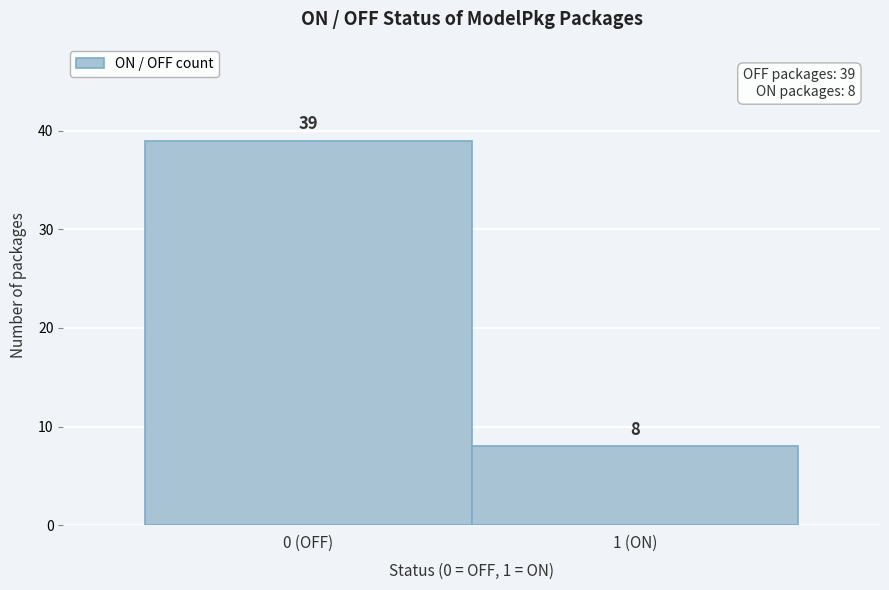

Reading left to right, extract all data points from this chart.

39	8